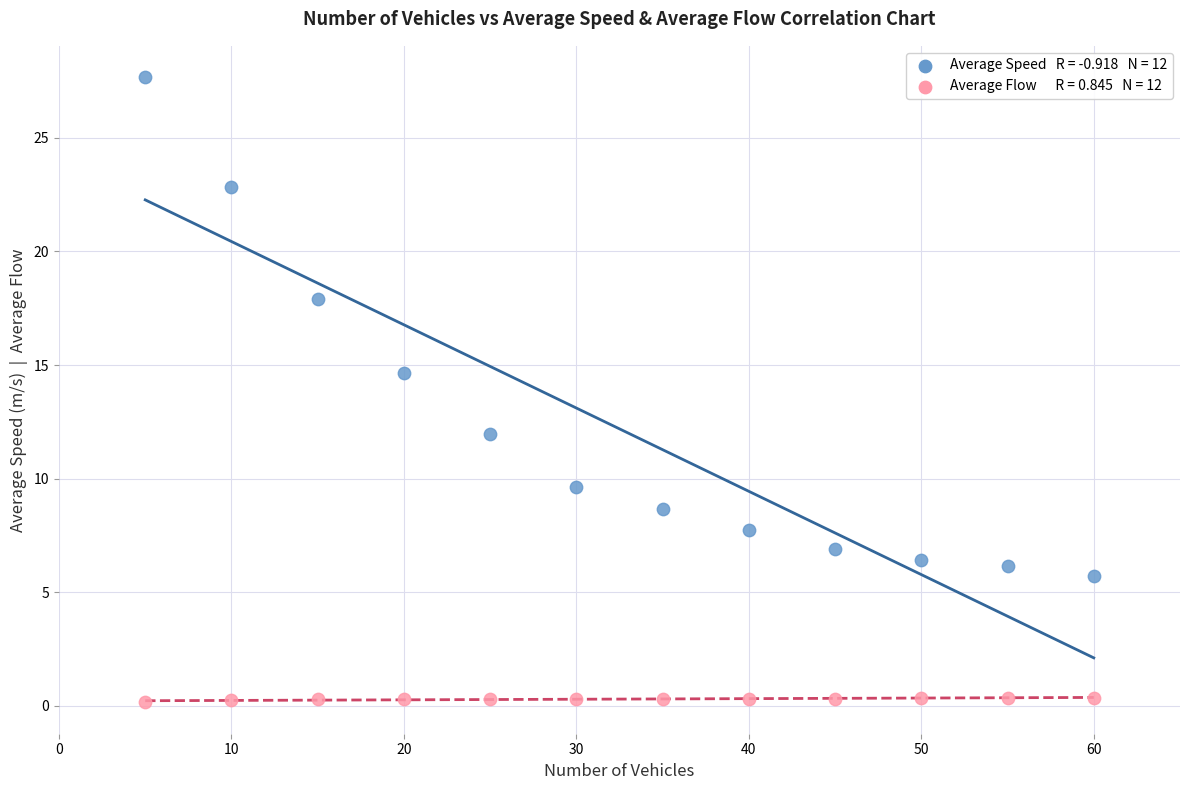

Across all series, what Y value is closest to 13?

12.0